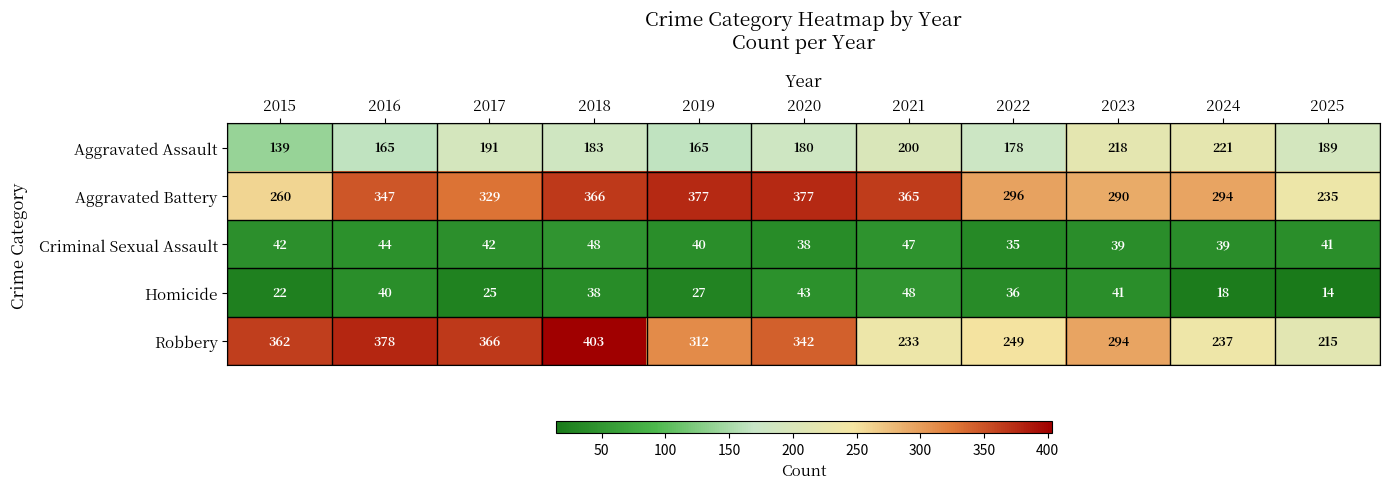

The value of Robbery at 2023 is 127. True or false?

False